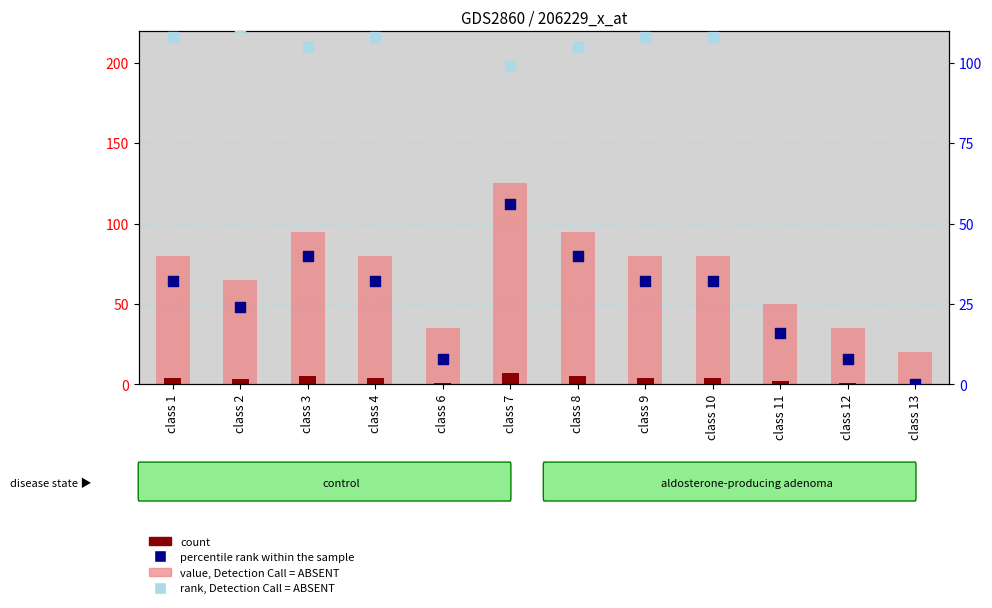

Is the value of value, Detection Call = ABSENT at class 2 greater than the value of rank, Detection Call = ABSENT at class 12?

No